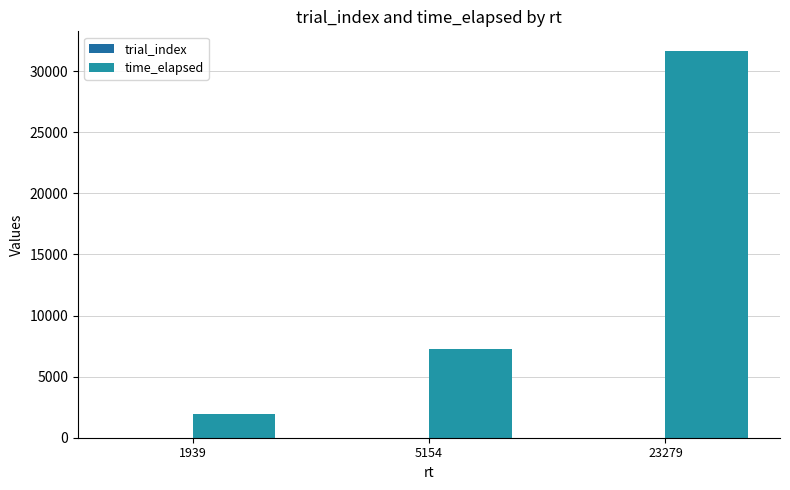

The time_elapsed series shows 449 at 1939. True or false?

False